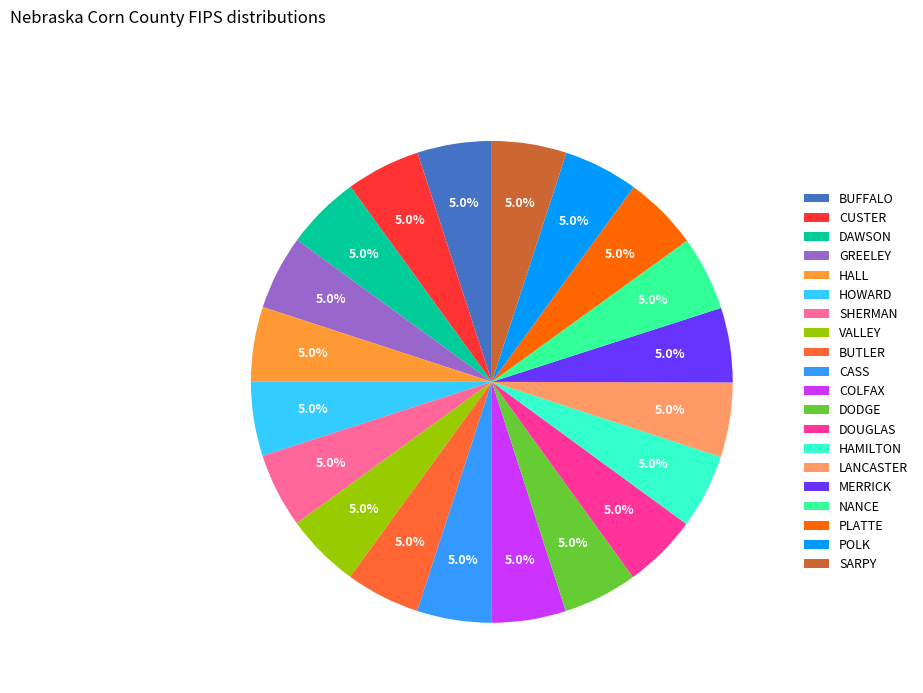

Approximately how many times larger is the value at CASS compared to HALL?

1.0